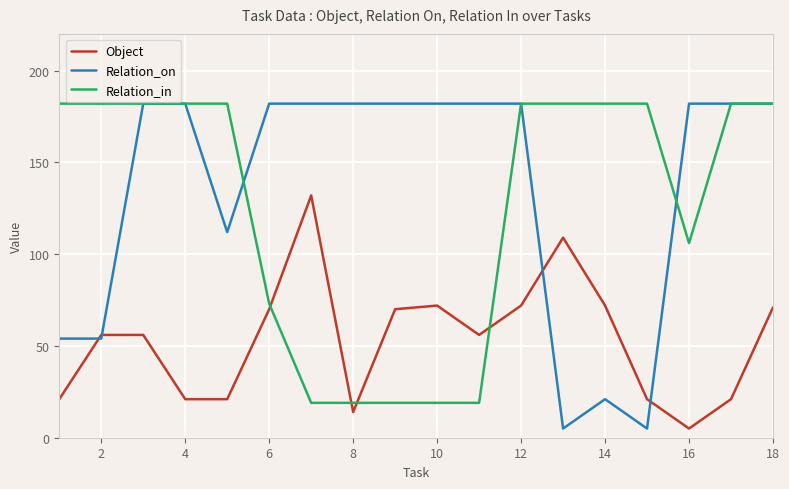

Reading left to right, extract all data points from this chart.

Object: 21	56	56	21	21	70	132	14	70	72	56	72	109	72	21	5	21	71
Relation_on: 54	54	182	182	112	182	182	182	182	182	182	182	5	21	5	182	182	182
Relation_in: 182	182	182	182	182	73	19	19	19	19	19	182	182	182	182	106	182	182